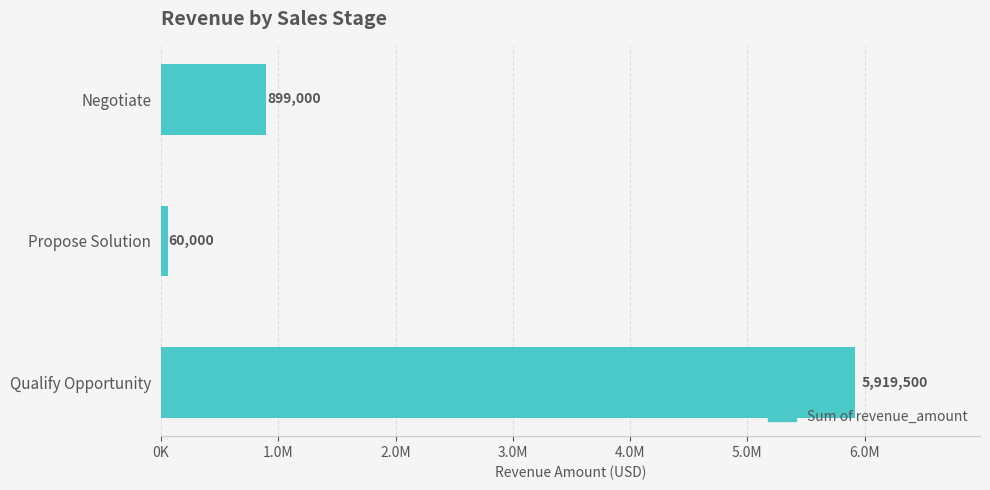

List the labels in order of value, largest first.

Qualify Opportunity, Negotiate, Propose Solution